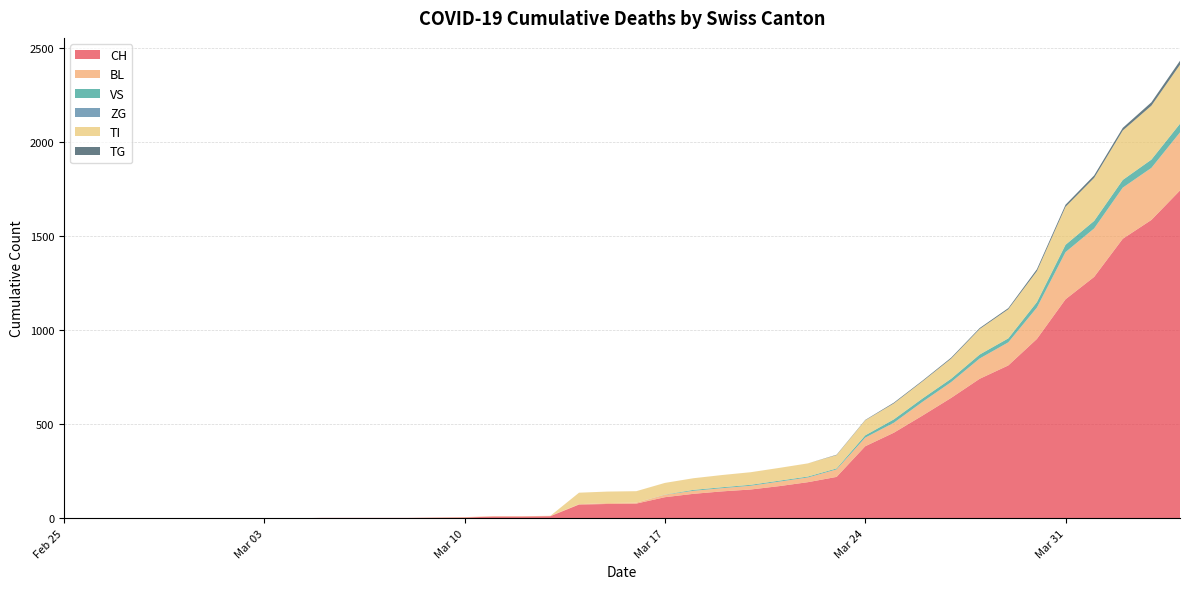

Reading right to left, list all the values displayed in this chart.

CH: 2020-04-04=1744	2020-04-03=1587	2020-04-02=1487	2020-04-01=1284	2020-03-31=1165	2020-03-30=954	2020-03-29=813	2020-03-28=742	2020-03-27=640	2020-03-26=546	2020-03-25=455	2020-03-24=383	2020-03-23=220	2020-03-22=192	2020-03-21=171	2020-03-20=153	2020-03-19=143	2020-03-18=130	2020-03-17=112	2020-03-16=78	2020-03-15=76	2020-03-14=73	2020-03-13=11	2020-03-12=9	2020-03-11=9	2020-03-10=4	2020-03-09=3	2020-03-08=2	2020-03-07=2	2020-03-06=2	2020-03-05=2	2020-03-04=0	2020-03-03=0	2020-03-02=0	2020-03-01=0	2020-02-29=0	2020-02-28=0	2020-02-27=0	2020-02-26=0	2020-02-25=0
BL: 2020-04-04=309	2020-04-03=277	2020-04-02=272	2020-04-01=258	2020-03-31=251	2020-03-30=167	2020-03-29=123	2020-03-28=108	2020-03-27=84	2020-03-26=73	2020-03-25=53	2020-03-24=46	2020-03-23=40	2020-03-22=25	2020-03-21=24	2020-03-20=20	2020-03-19=17	2020-03-18=16	2020-03-17=13	2020-03-16=5	2020-03-15=5	2020-03-14=2	2020-03-13=2	2020-03-12=2	2020-03-11=2	2020-03-10=2	2020-03-09=1	2020-03-08=0	2020-03-07=0	2020-03-06=0	2020-03-05=0	2020-03-04=0	2020-03-03=0	2020-03-02=0	2020-03-01=0	2020-02-29=0	2020-02-28=0	2020-02-27=0	2020-02-26=0	2020-02-25=0
VS: 2020-04-04=46	2020-04-03=44	2020-04-02=41	2020-04-01=40	2020-03-31=39	2020-03-30=29	2020-03-29=21	2020-03-28=21	2020-03-27=18	2020-03-26=18	2020-03-25=18	2020-03-24=12	2020-03-23=5	2020-03-22=5	2020-03-21=5	2020-03-20=5	2020-03-19=5	2020-03-18=5	2020-03-17=1	2020-03-16=0	2020-03-15=0	2020-03-14=0	2020-03-13=0	2020-03-12=0	2020-03-11=0	2020-03-10=0	2020-03-09=0	2020-03-08=0	2020-03-07=0	2020-03-06=0	2020-03-05=0	2020-03-04=0	2020-03-03=0	2020-03-02=0	2020-03-01=0	2020-02-29=0	2020-02-28=0	2020-02-27=0	2020-02-26=0	2020-02-25=0
ZG: 2020-04-04=0	2020-04-03=0	2020-04-02=0	2020-04-01=0	2020-03-31=0	2020-03-30=0	2020-03-29=0	2020-03-28=0	2020-03-27=0	2020-03-26=0	2020-03-25=0	2020-03-24=0	2020-03-23=0	2020-03-22=0	2020-03-21=0	2020-03-20=0	2020-03-19=0	2020-03-18=0	2020-03-17=0	2020-03-16=0	2020-03-15=0	2020-03-14=0	2020-03-13=0	2020-03-12=0	2020-03-11=0	2020-03-10=0	2020-03-09=0	2020-03-08=0	2020-03-07=0	2020-03-06=0	2020-03-05=0	2020-03-04=0	2020-03-03=0	2020-03-02=0	2020-03-01=0	2020-02-29=0	2020-02-28=0	2020-02-27=0	2020-02-26=0	2020-02-25=0
TI: 2020-04-04=314	2020-04-03=287	2020-04-02=263	2020-04-01=229	2020-03-31=202	2020-03-30=165	2020-03-29=155	2020-03-28=136	2020-03-27=107	2020-03-26=91	2020-03-25=85	2020-03-24=80	2020-03-23=71	2020-03-22=70	2020-03-21=68	2020-03-20=67	2020-03-19=65	2020-03-18=62	2020-03-17=62	2020-03-16=61	2020-03-15=61	2020-03-14=61	2020-03-13=0	2020-03-12=0	2020-03-11=0	2020-03-10=0	2020-03-09=0	2020-03-08=0	2020-03-07=0	2020-03-06=0	2020-03-05=0	2020-03-04=0	2020-03-03=0	2020-03-02=0	2020-03-01=0	2020-02-29=0	2020-02-28=0	2020-02-27=0	2020-02-26=0	2020-02-25=0
TG: 2020-04-04=21	2020-04-03=18	2020-04-02=14	2020-04-01=13	2020-03-31=11	2020-03-30=10	2020-03-29=6	2020-03-28=5	2020-03-27=5	2020-03-26=4	2020-03-25=4	2020-03-24=2	2020-03-23=2	2020-03-22=0	2020-03-21=0	2020-03-20=0	2020-03-19=0	2020-03-18=0	2020-03-17=0	2020-03-16=0	2020-03-15=0	2020-03-14=0	2020-03-13=0	2020-03-12=0	2020-03-11=0	2020-03-10=0	2020-03-09=0	2020-03-08=0	2020-03-07=0	2020-03-06=0	2020-03-05=0	2020-03-04=0	2020-03-03=0	2020-03-02=0	2020-03-01=0	2020-02-29=0	2020-02-28=0	2020-02-27=0	2020-02-26=0	2020-02-25=0